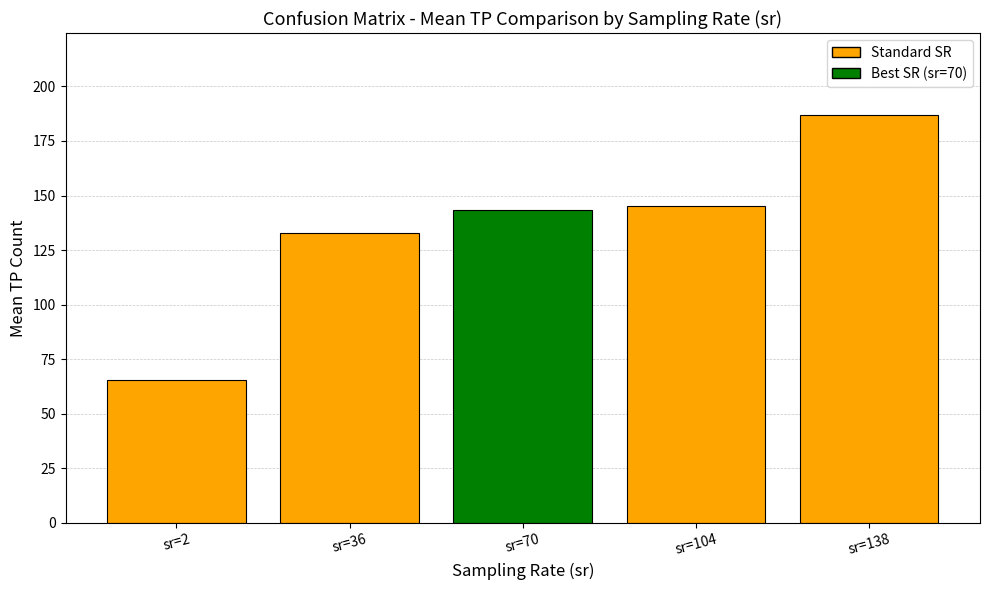

At which label is the value closest to 126?

sr=36